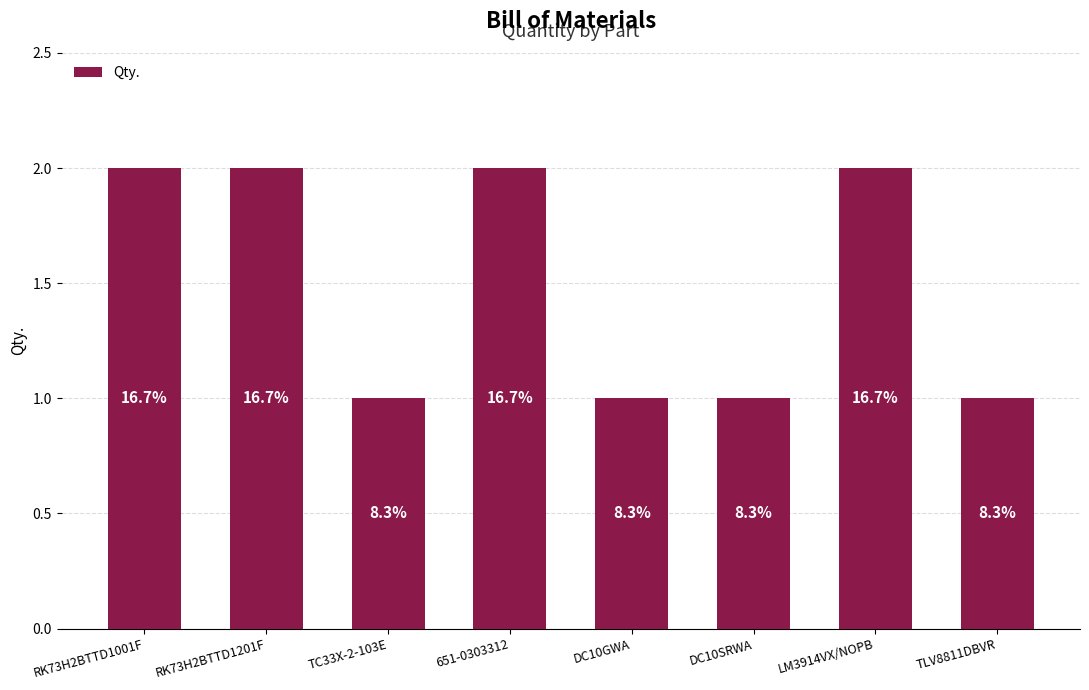

What is the sum of the values at RK73H2BTTD1001F and TC33X-2-103E?

3